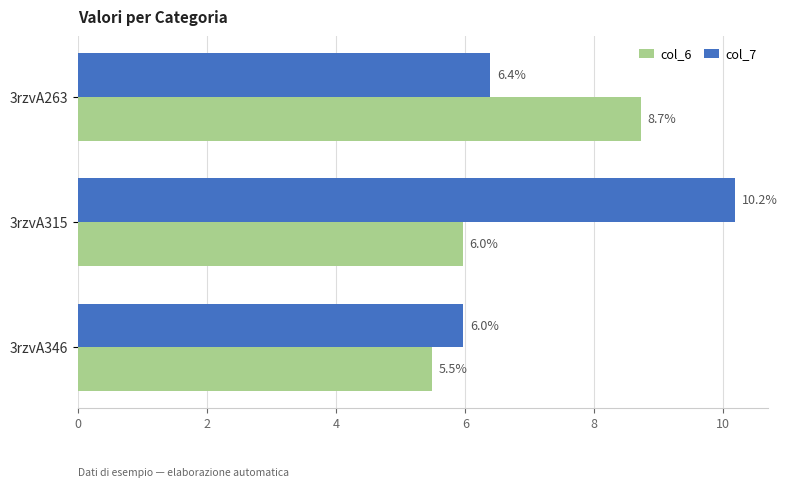

What is the difference between the maximum and second lowest values in the col_7 series?

3.8